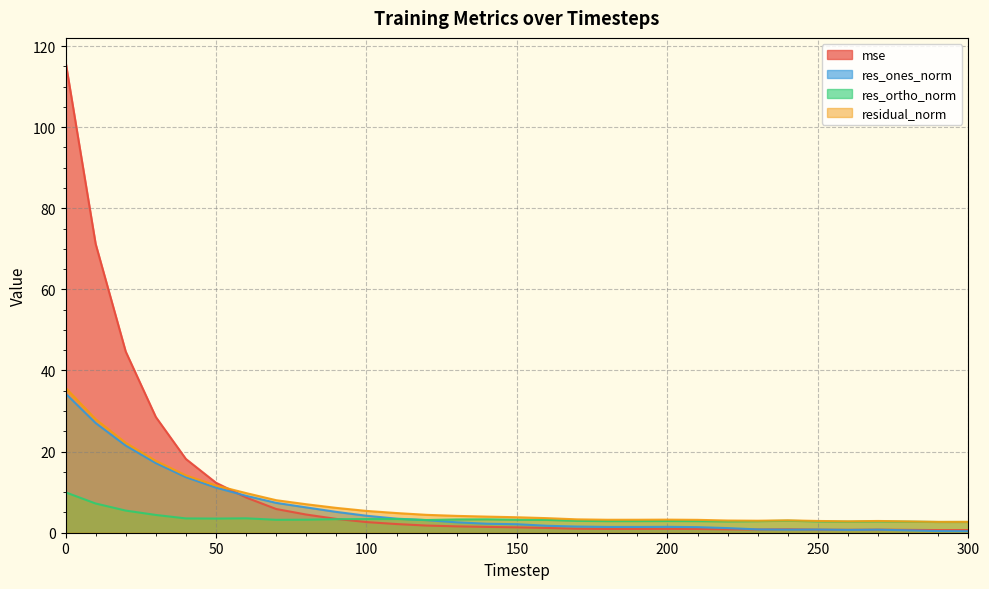

True or false: residual_norm has more than 0 interior local peaks.

True